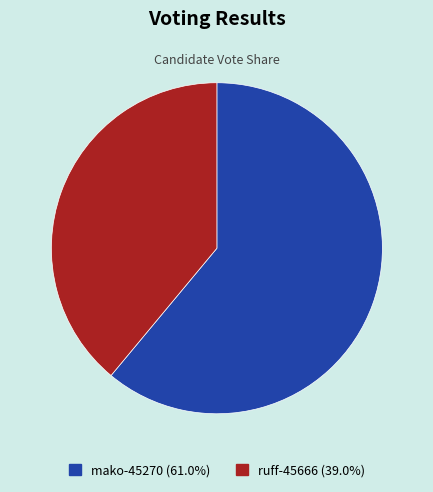

Approximately how many times larger is the value at ruff-45666 (39.0%) compared to mako-45270 (61.0%)?

0.6